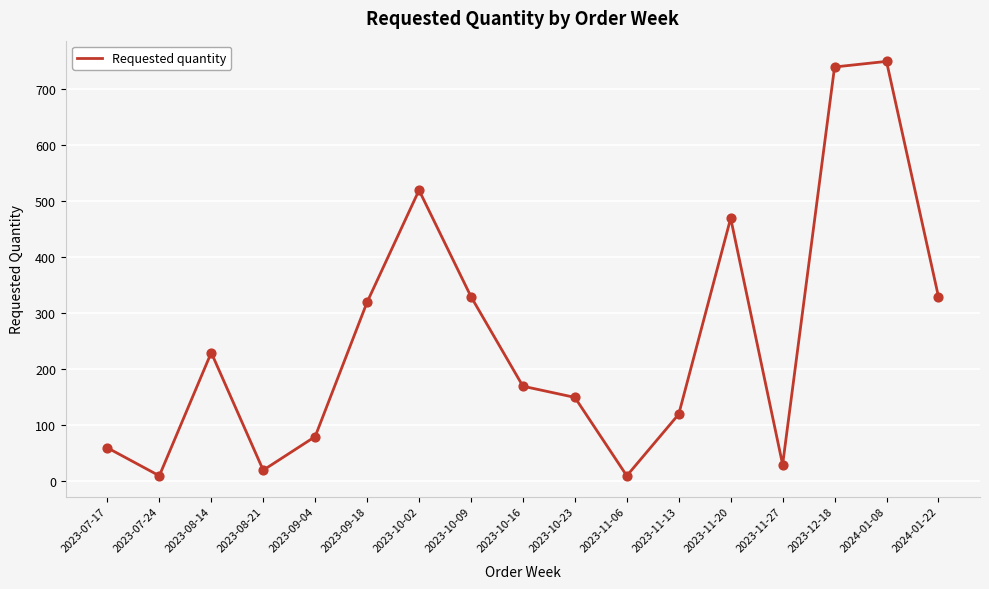

Which has a higher value, 2023-11-27 or 2023-08-14?

2023-08-14